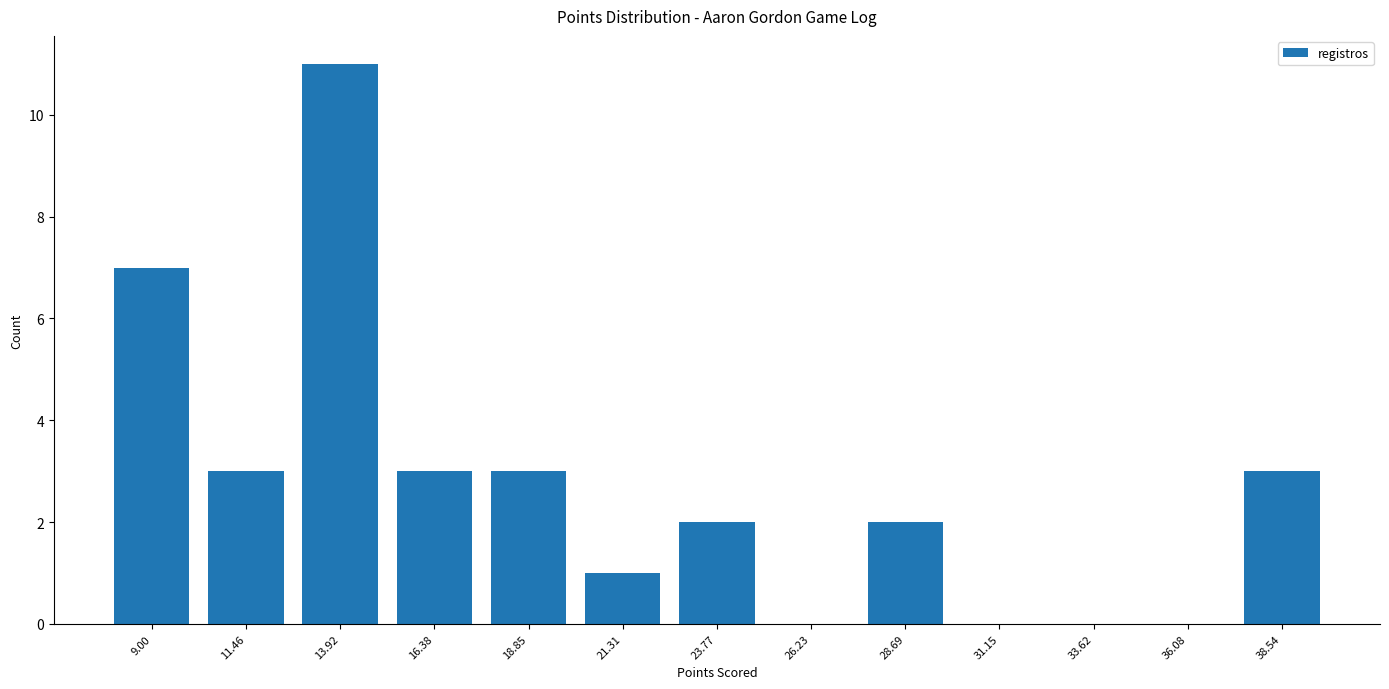

What is the ratio of the value at 11.46 to the value at 23.77?

1.5